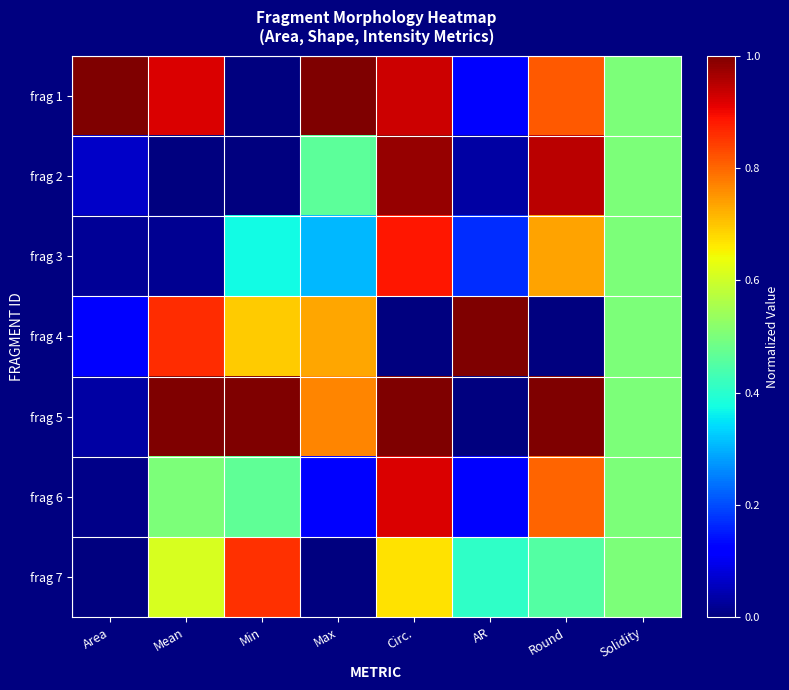

Between Round and Mean, which is larger?

Mean